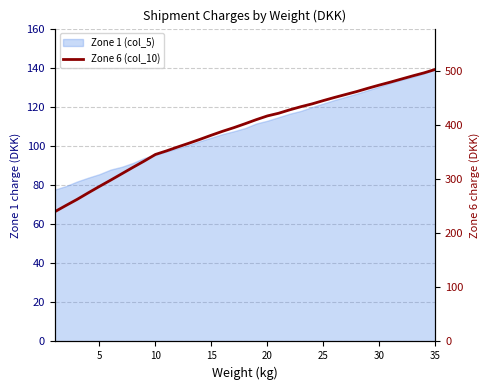

True or false: the data has more than 0 interior local peaks.

False